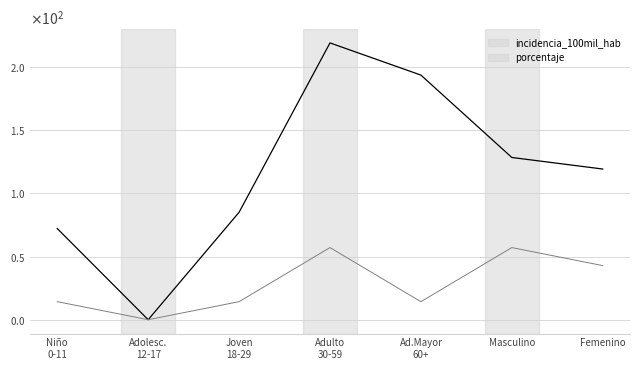

What is the value of the porcentaje point at the 6th from the left?

57.1